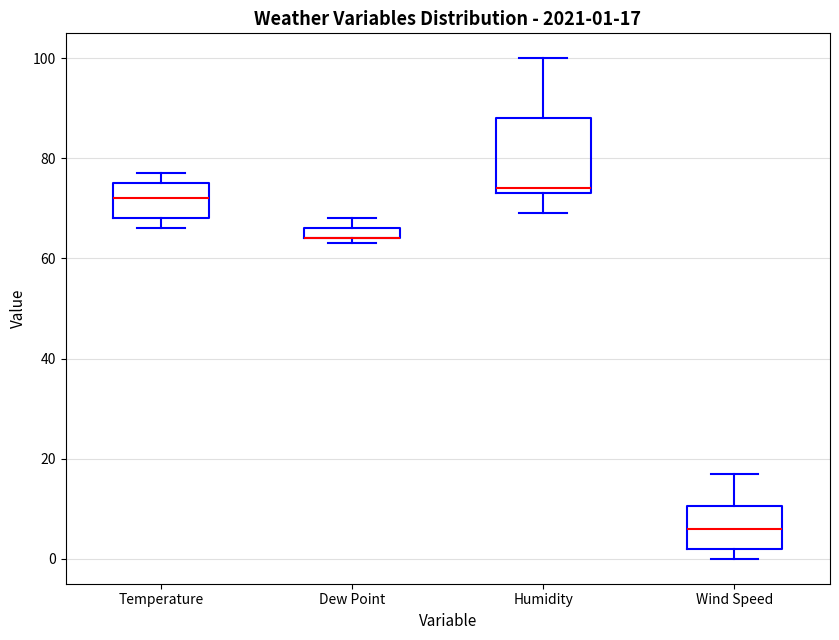

Which box is the tallest, from its lower edge to its upper edge?

Humidity